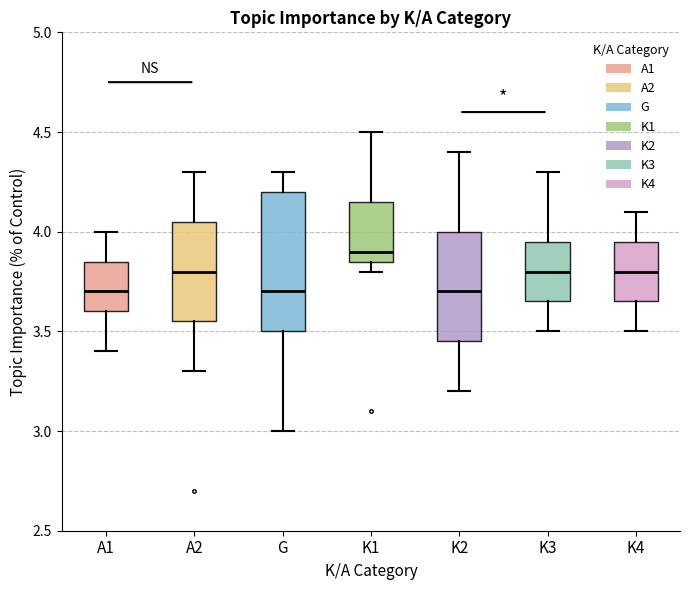

Which box's median line is the highest?

K1